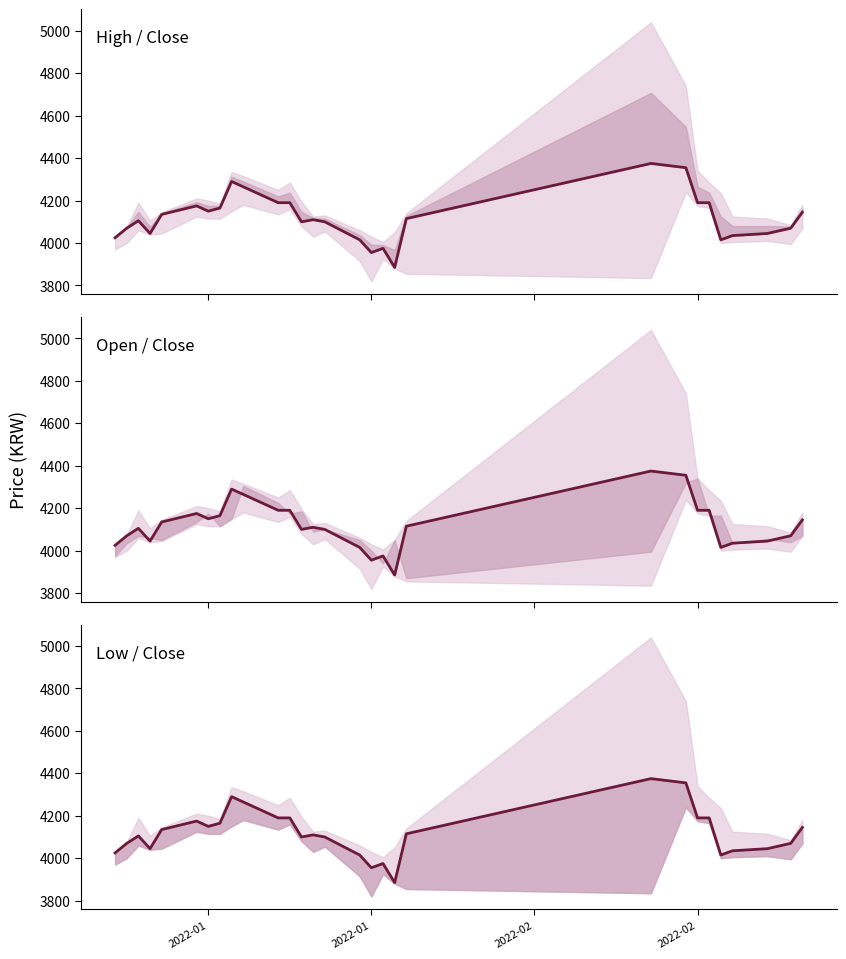

True or false: the data shows 5633 at 15.

False